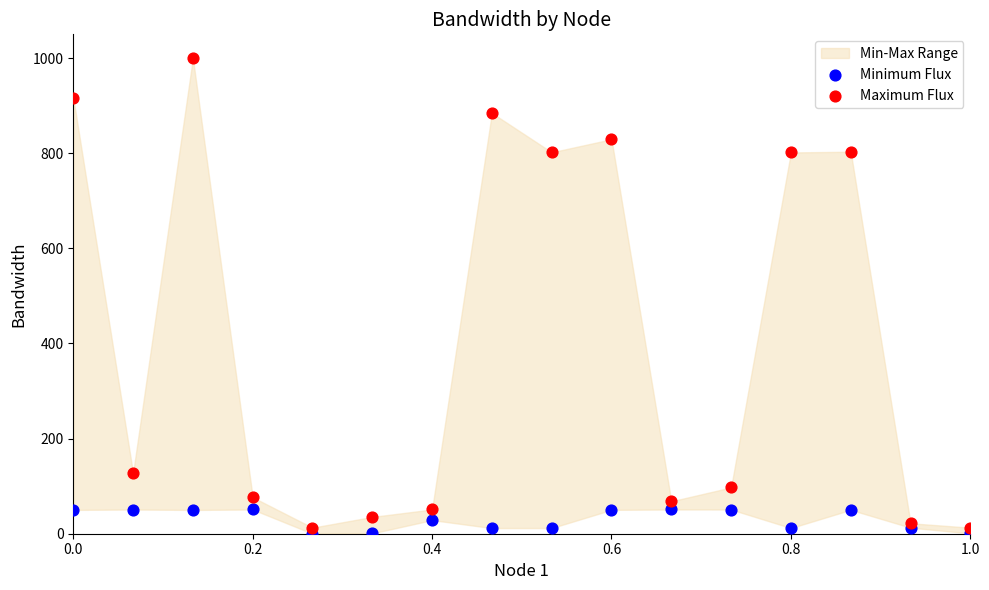

Which series has the largest Y range (max minus min)?

Maximum Flux